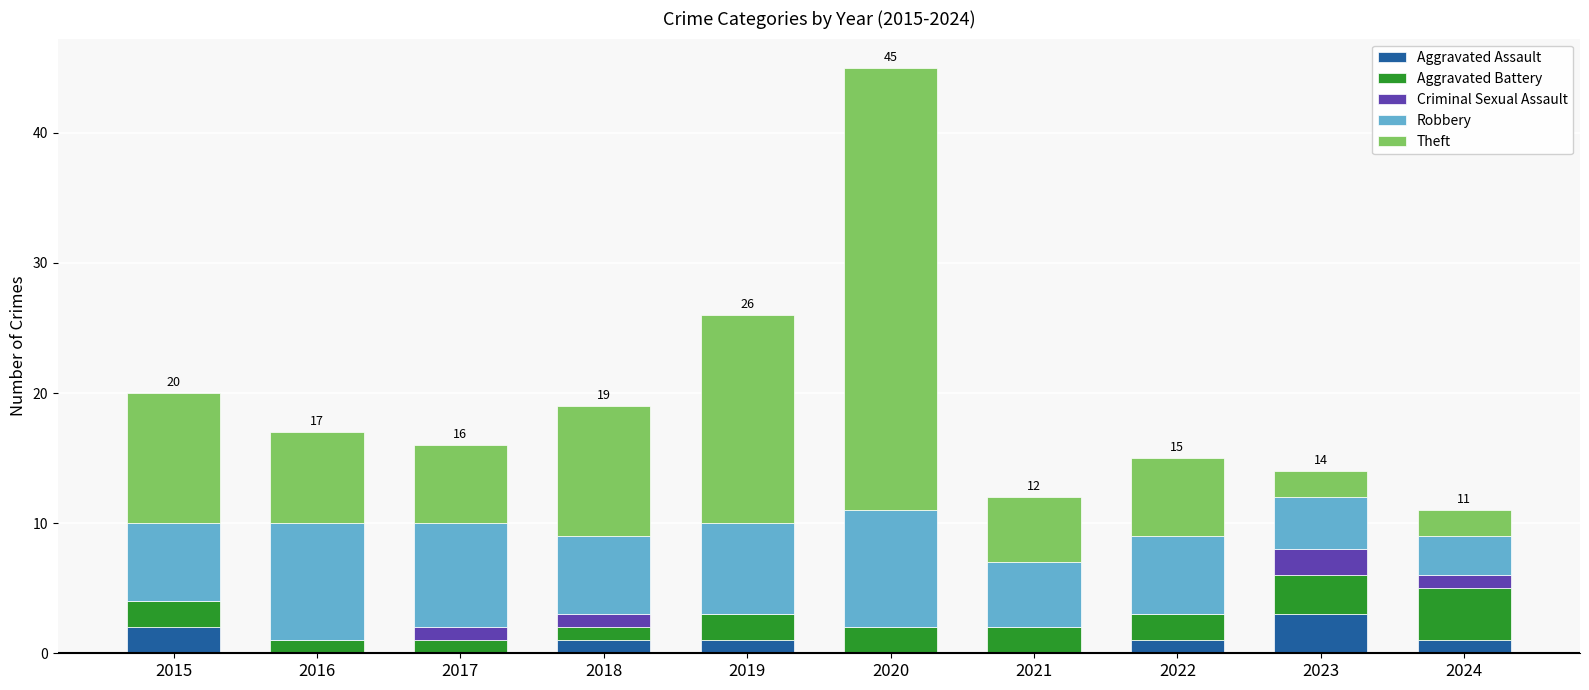

What are all the series names shown in the legend?

Aggravated Assault, Aggravated Battery, Criminal Sexual Assault, Robbery, Theft